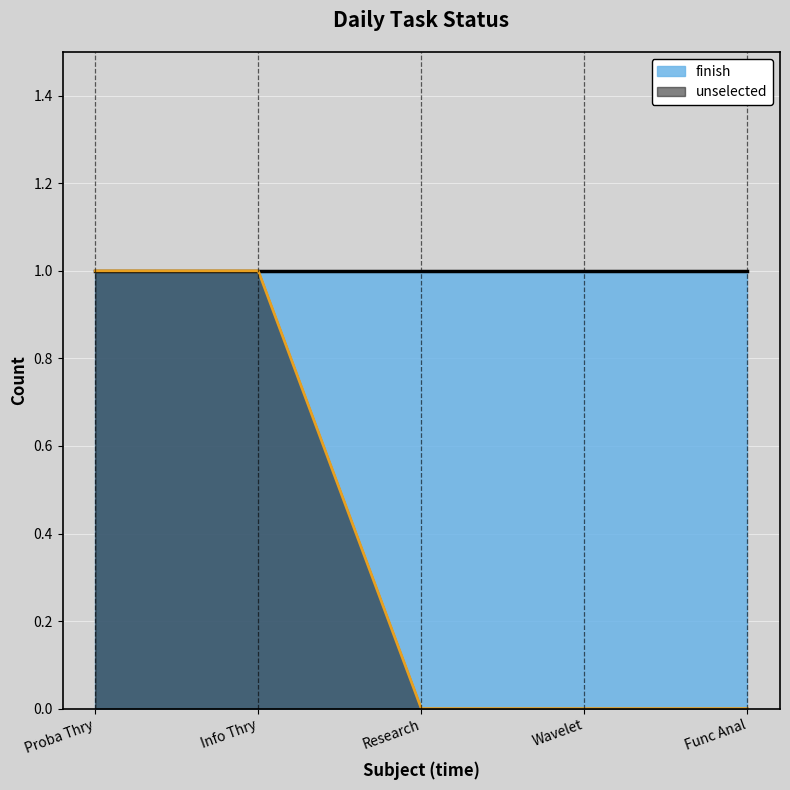

How many lines are shown in the chart?

1